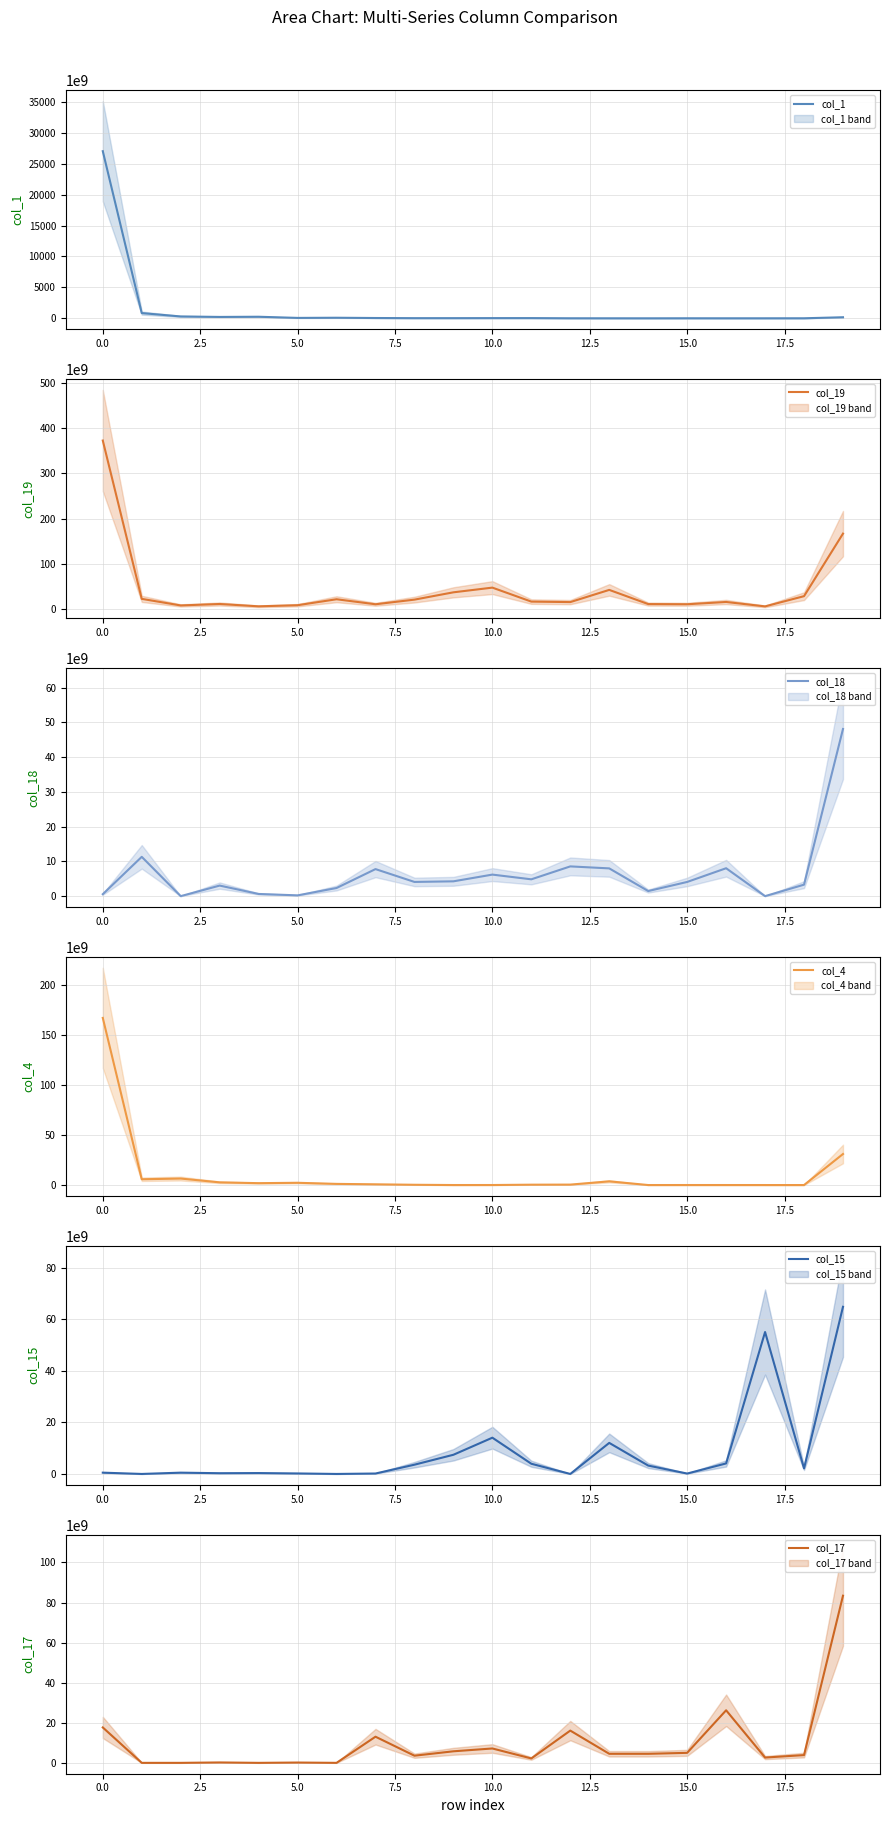

How many lines are shown in the chart?

6